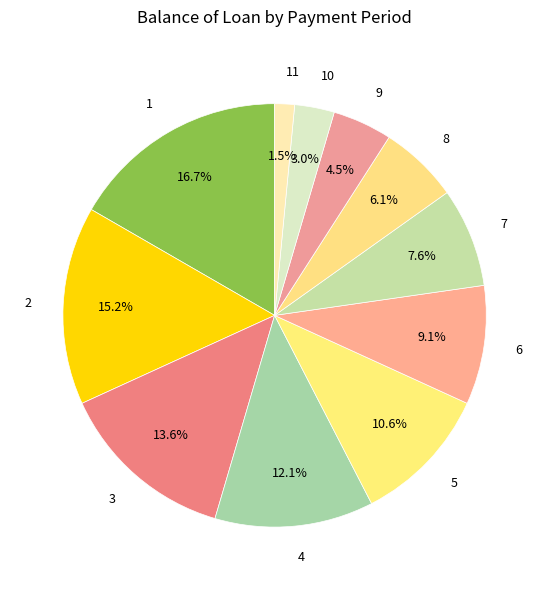

Count the number of slices in the pie.

11